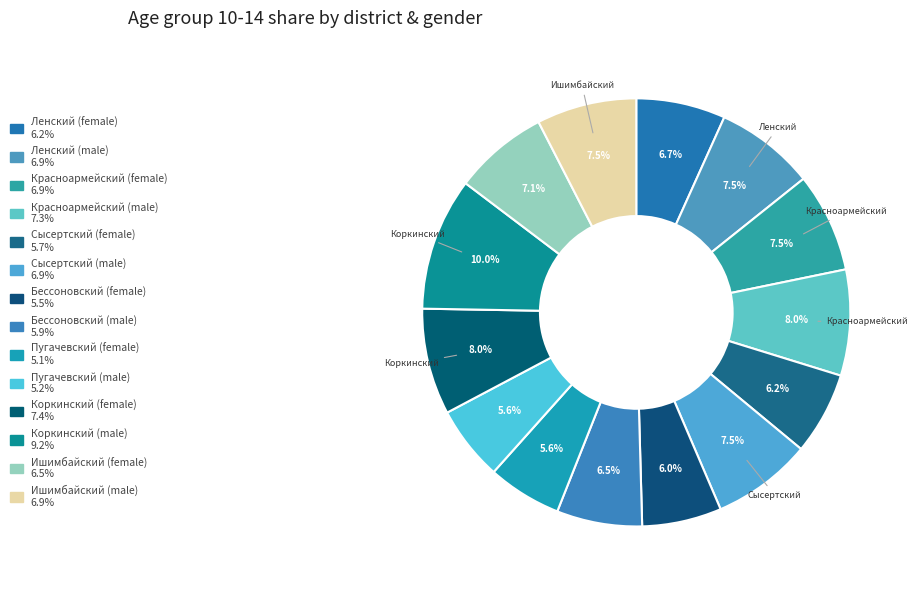

Count the number of slices in the pie.

14